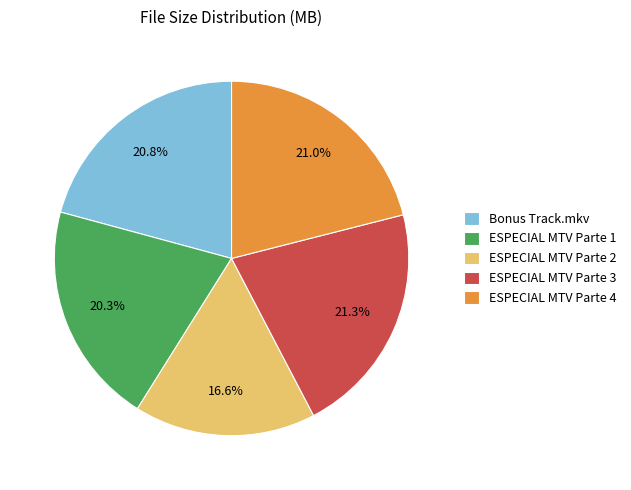

What is the smallest slice in the pie chart?

ESPECIAL MTV Parte 2